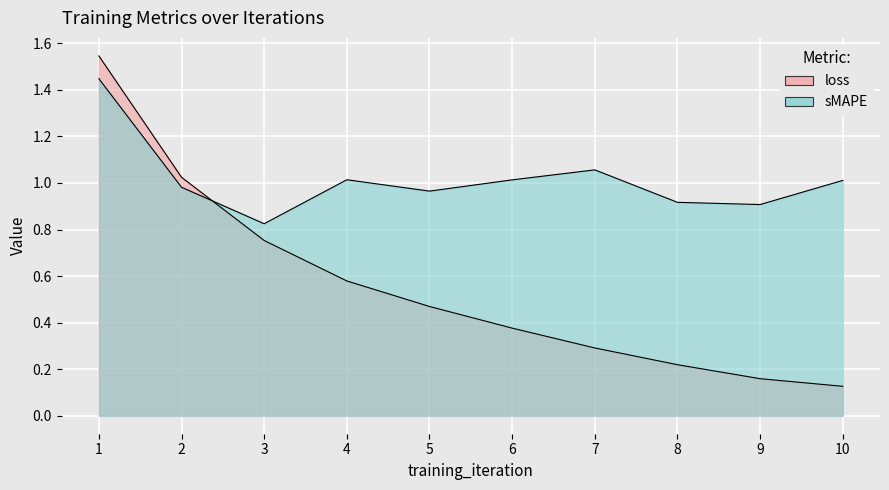

At which label does sMAPE reach its minimum?

3